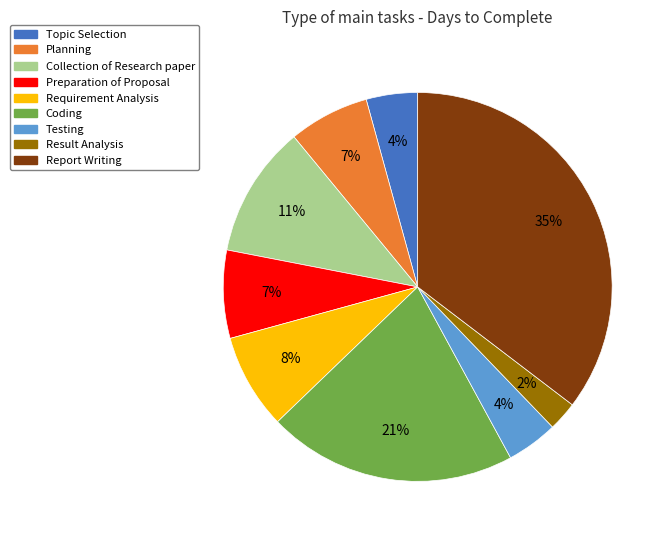

Is it true that Preparation of Proposal is 1% of the pie?

False